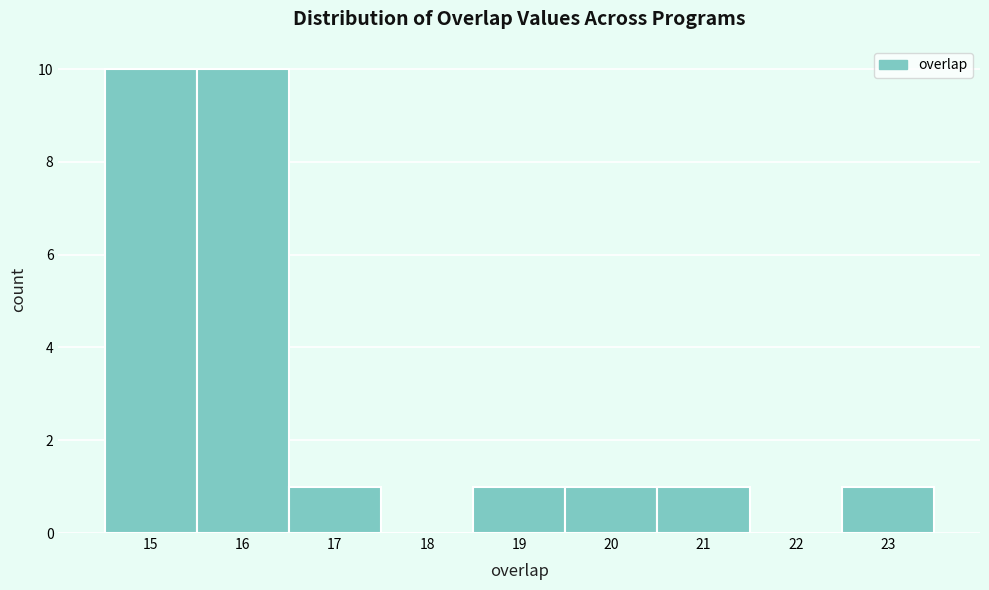

Reading left to right, list every bar in this chart as the range it spans on the x-axis followed by its height. The values are not printed on the chart, so give them approximately, as read against the axis.

14.5 to 15.5: 10
15.5 to 16.5: 10
16.5 to 17.5: 1
17.5 to 18.5: 0
18.5 to 19.5: 1
19.5 to 20.5: 1
20.5 to 21.5: 1
21.5 to 22.5: 0
22.5 to 23.5: 1